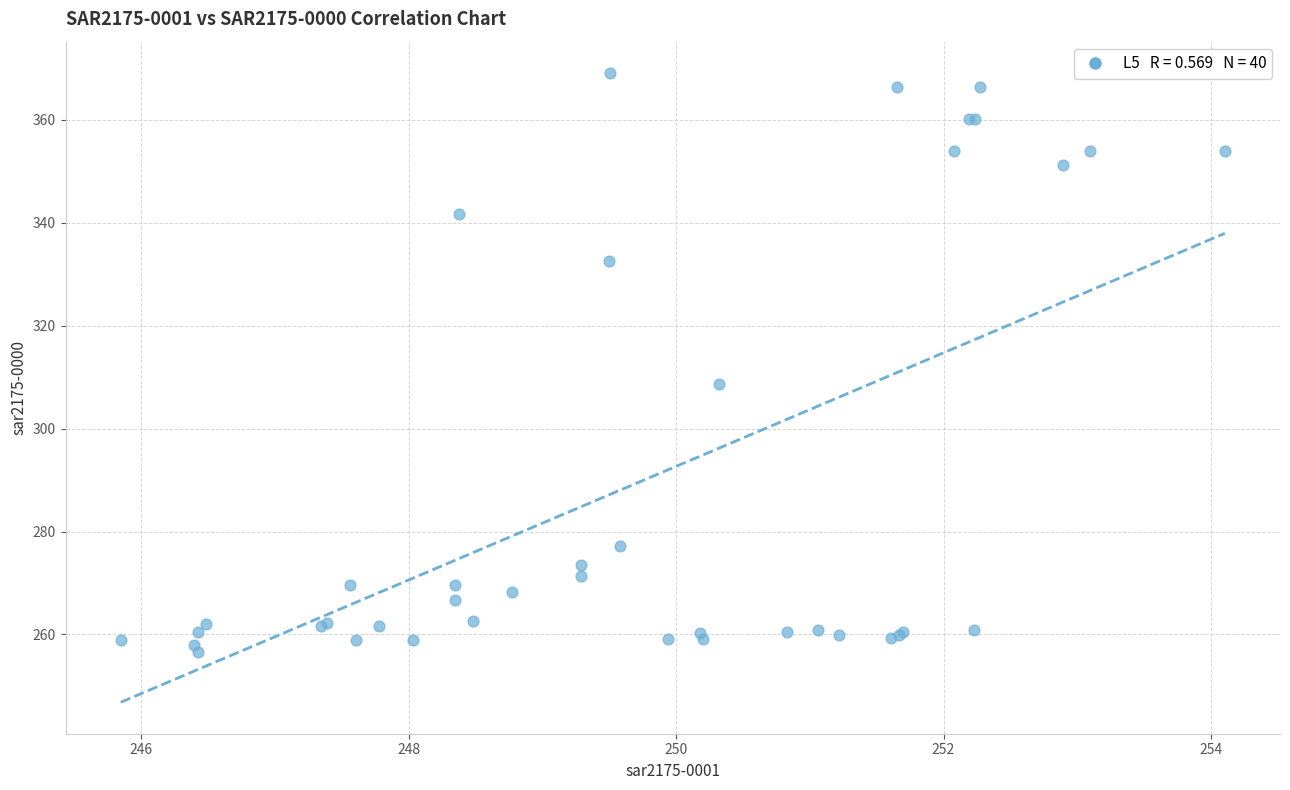

What Y value in the scatter plot is closest to 312?

308.7